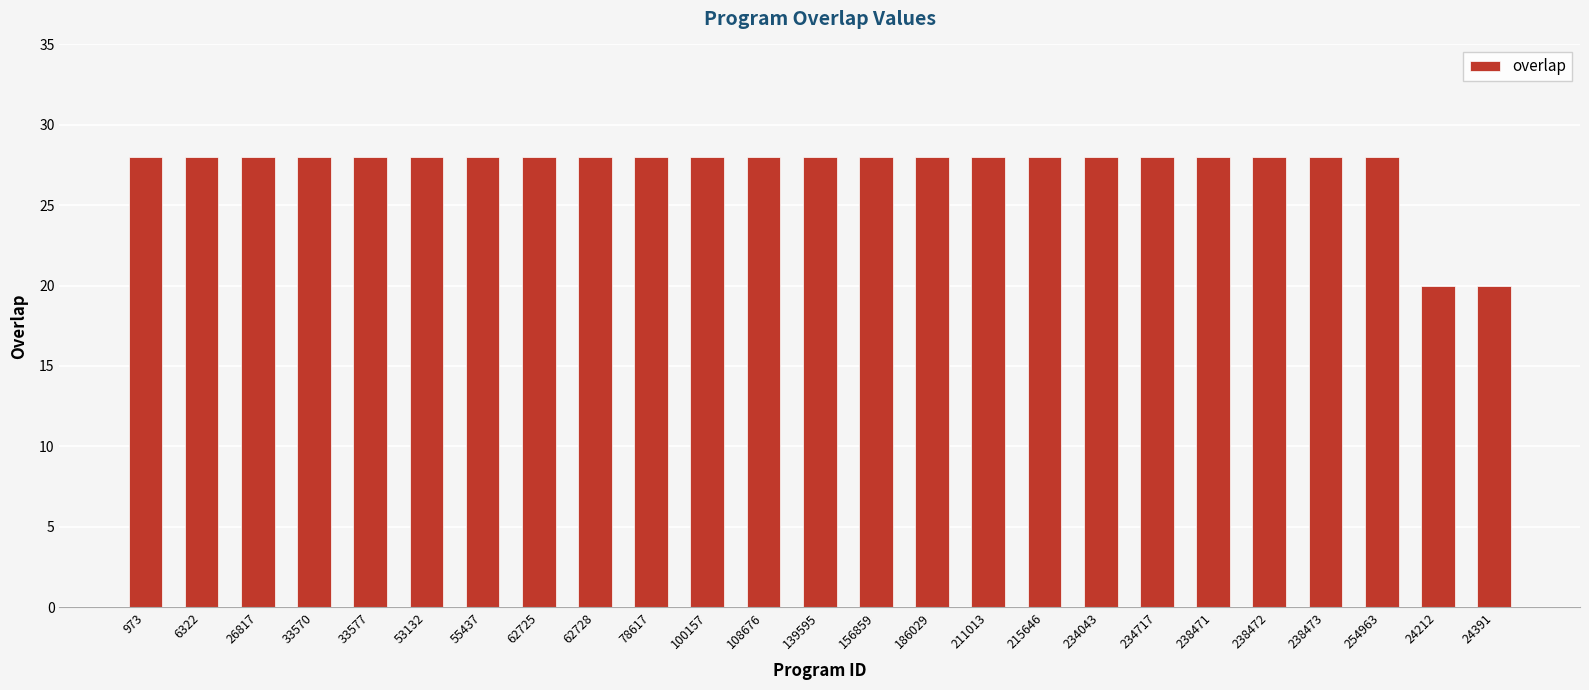

What is the average value?

27